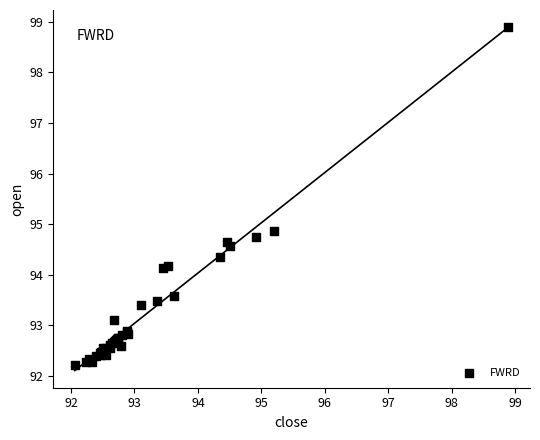

What Y value in the scatter plot is closest to 95?

94.9